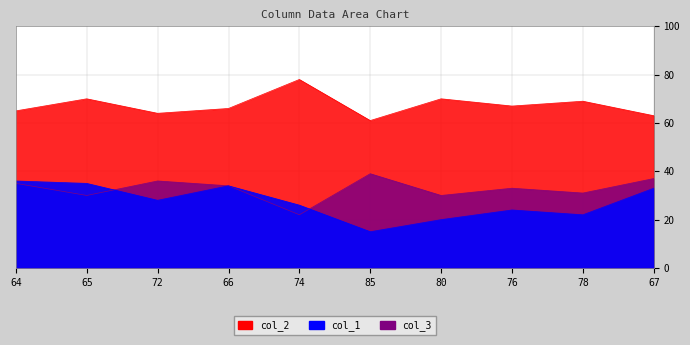

Where does the col_2 series first go above 67?

65